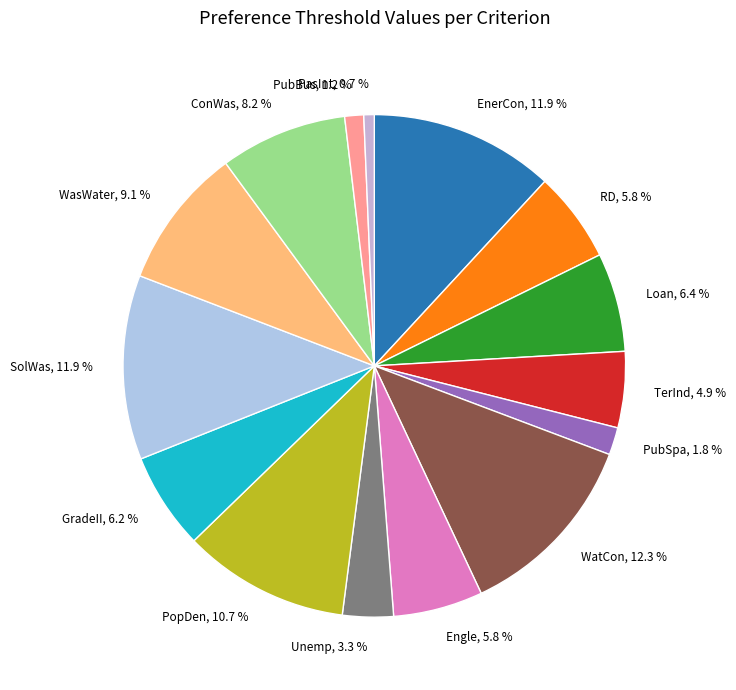

To the nearest percent, what portion does GradeII represent?

6%